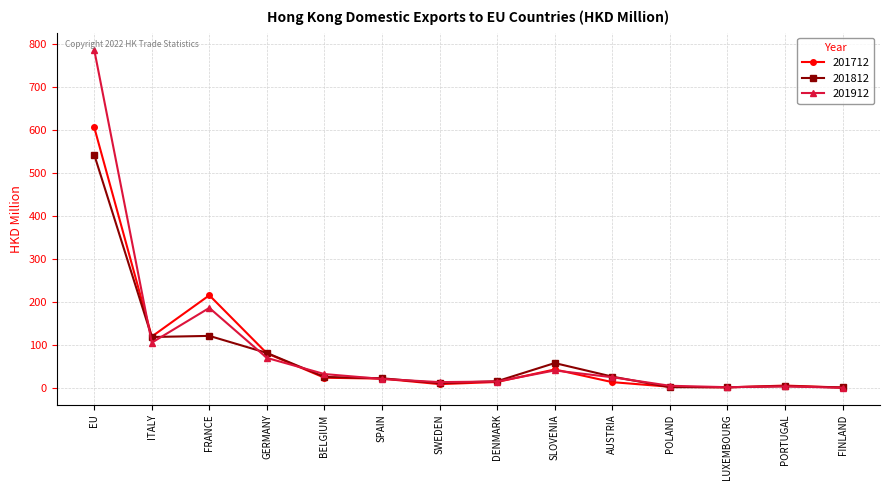

What is the label of the 14th point from the left?

FINLAND